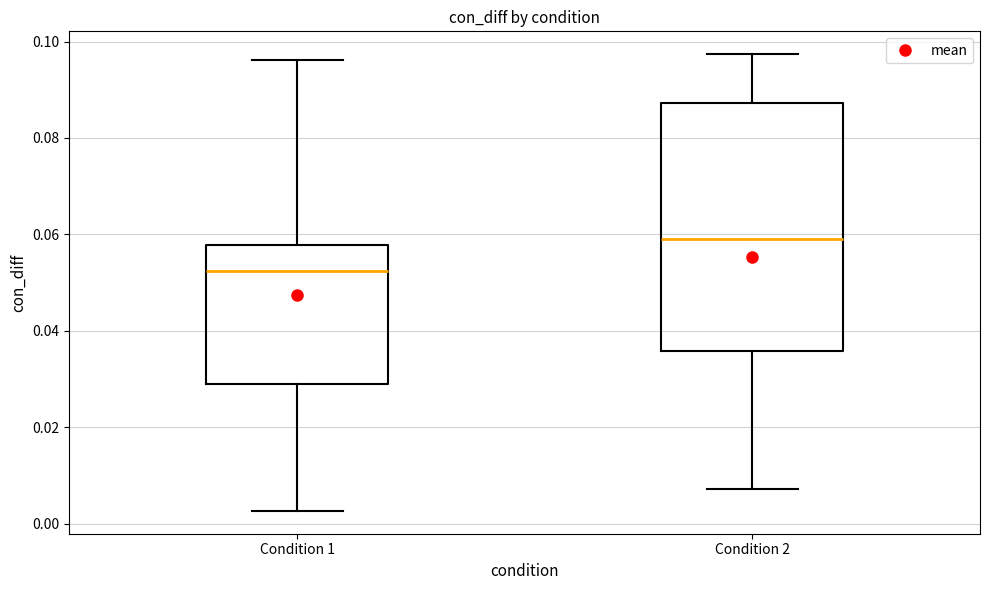

Comparing the boxes themselves (not the whiskers), which one is the tallest?

Condition 2